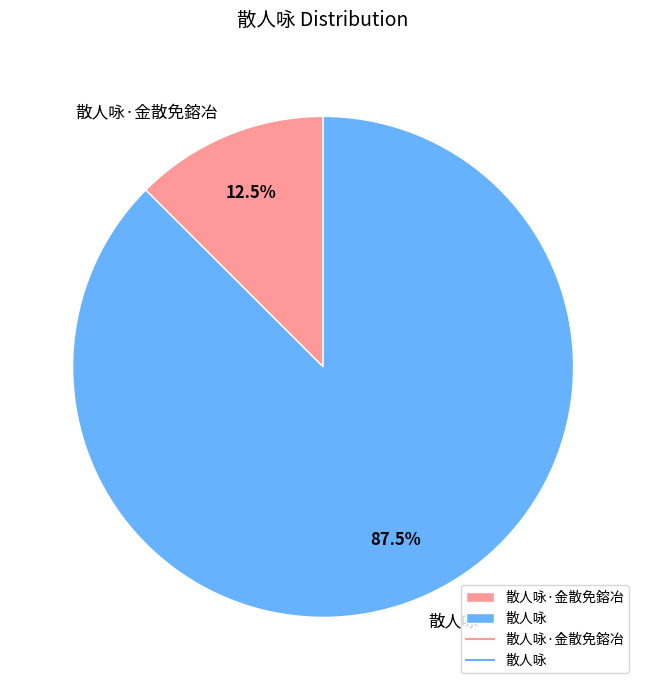

Does any single category account for the majority?

Yes